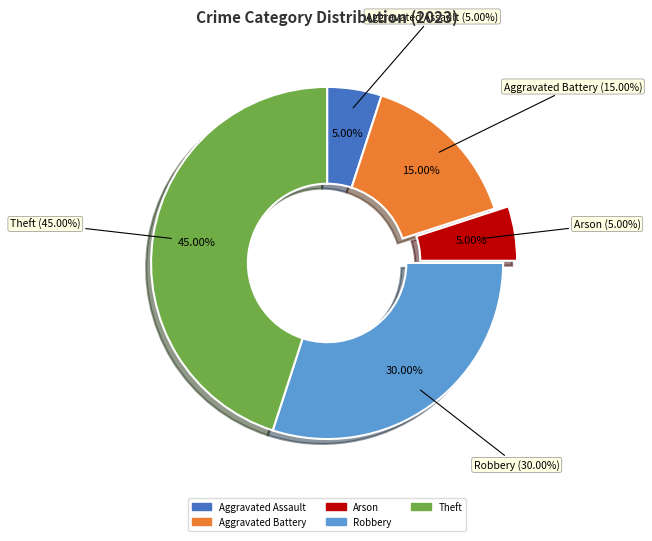

Does Robbery account for over 50% of the chart?

No